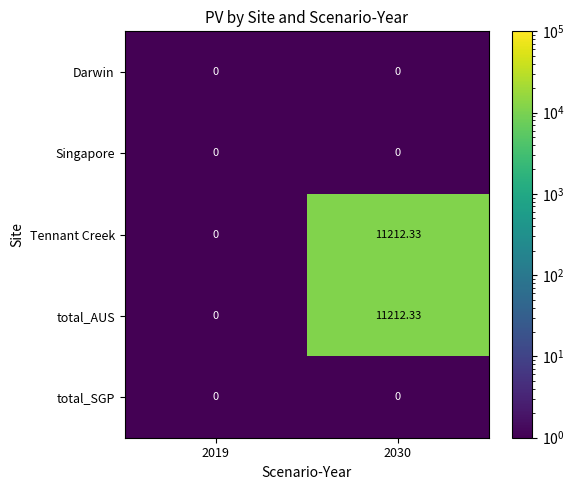

Is the value of Tennant Creek at 2030 greater than the value of total_AUS at 2019?

Yes